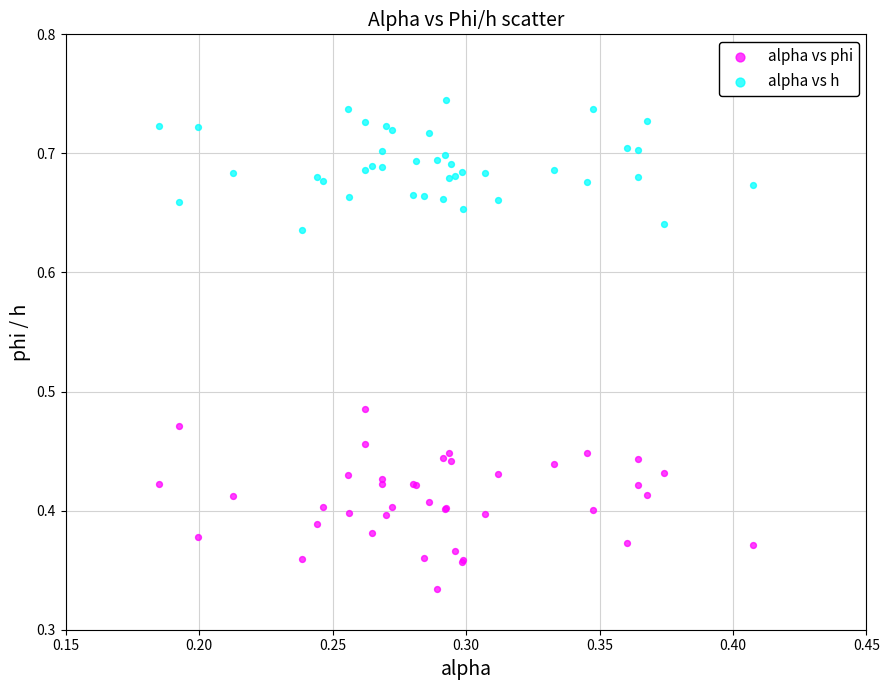

Which series contains the lowest Y value?

alpha vs phi